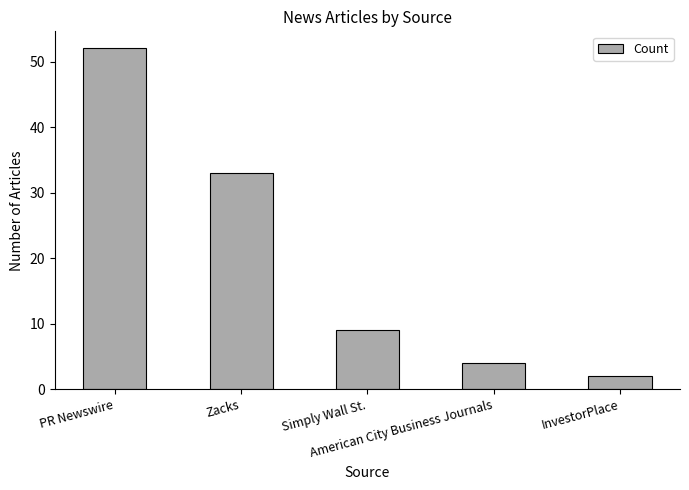

Rank the categories by value from lowest to highest.

InvestorPlace, American City Business Journals, Simply Wall St., Zacks, PR Newswire